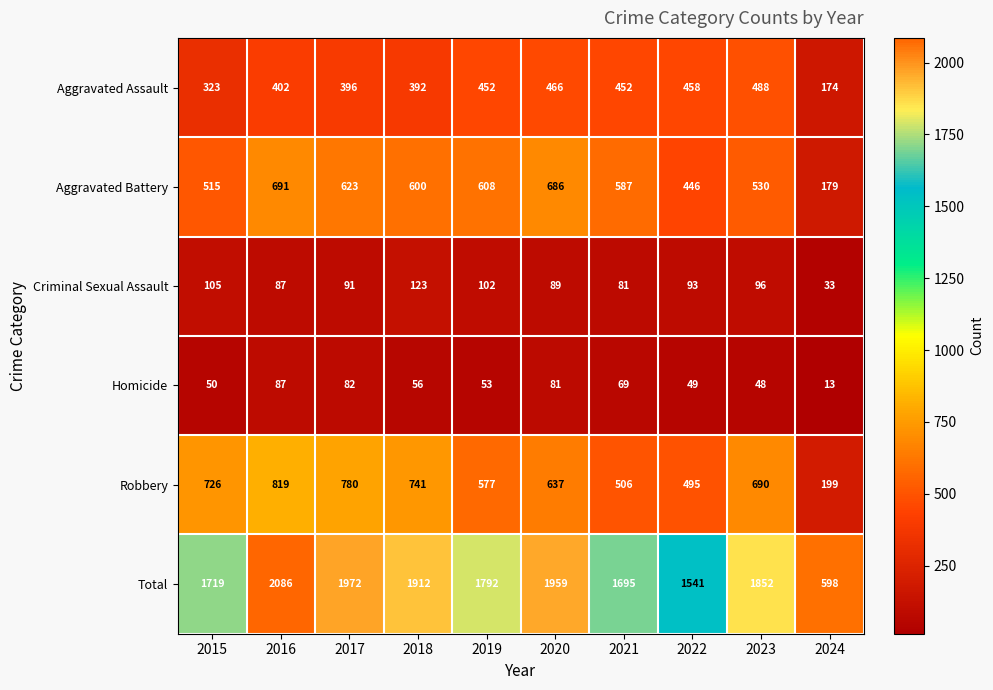

At which category is the sum across all series the highest?

2016